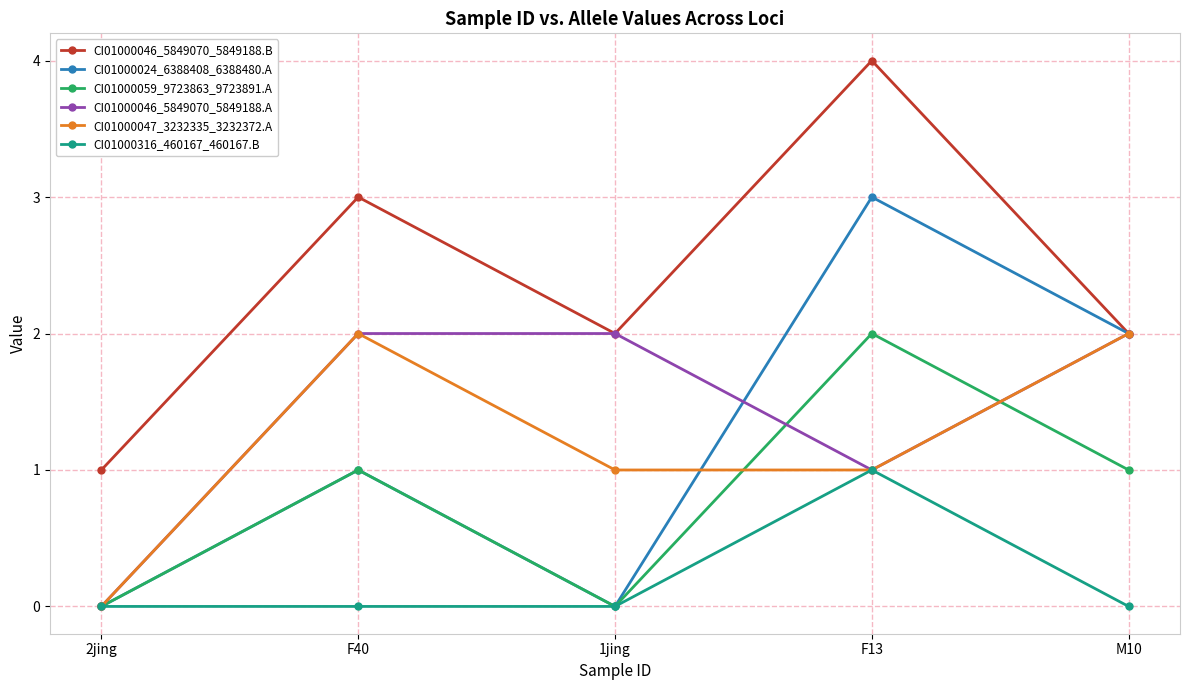

How many lines are shown in the chart?

6